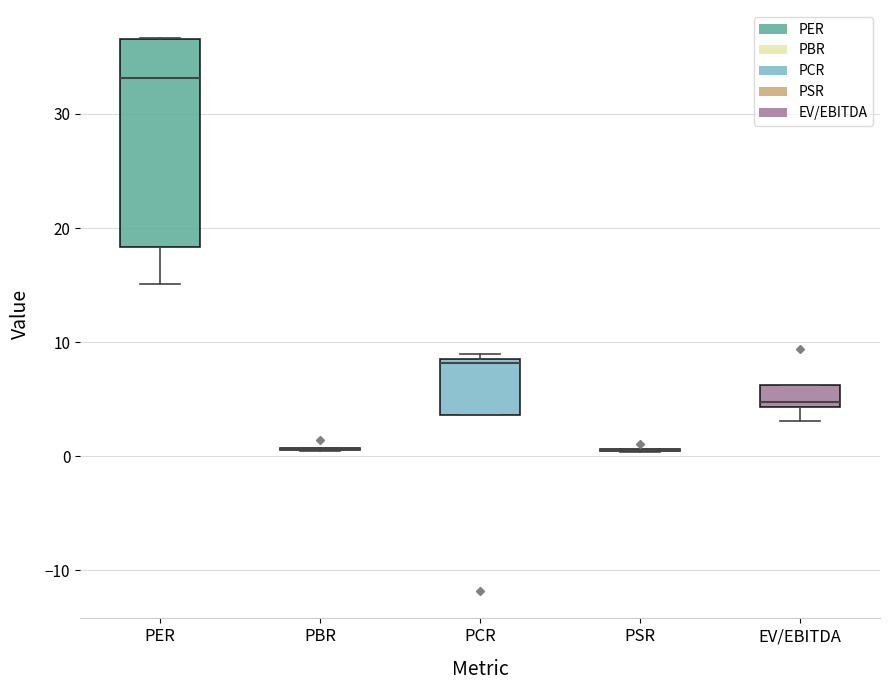

Which box is the tallest, from its lower edge to its upper edge?

PER